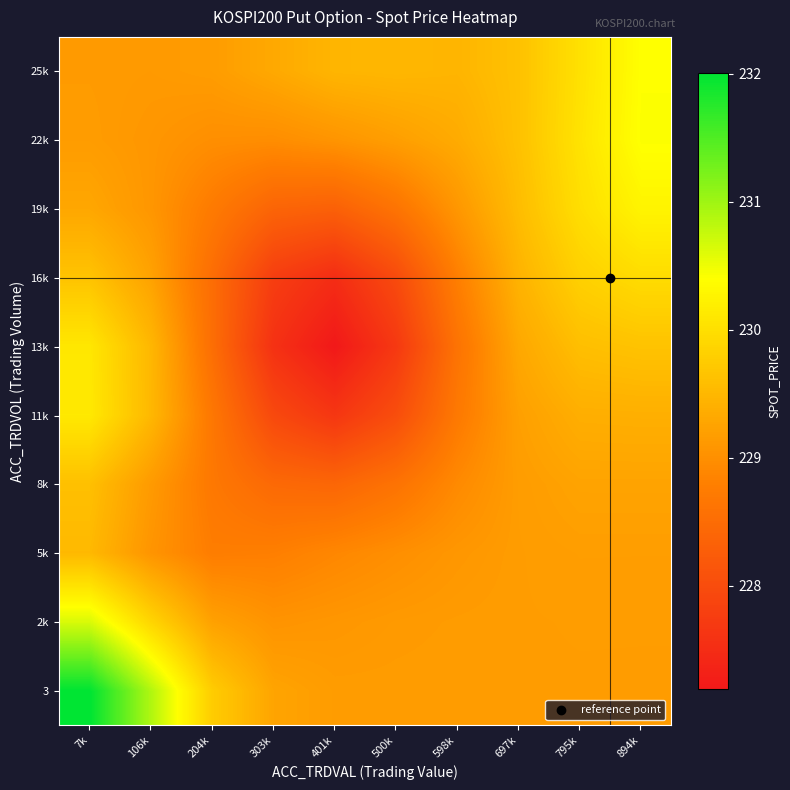

Which label corresponds to the smallest value in the chart?

401k